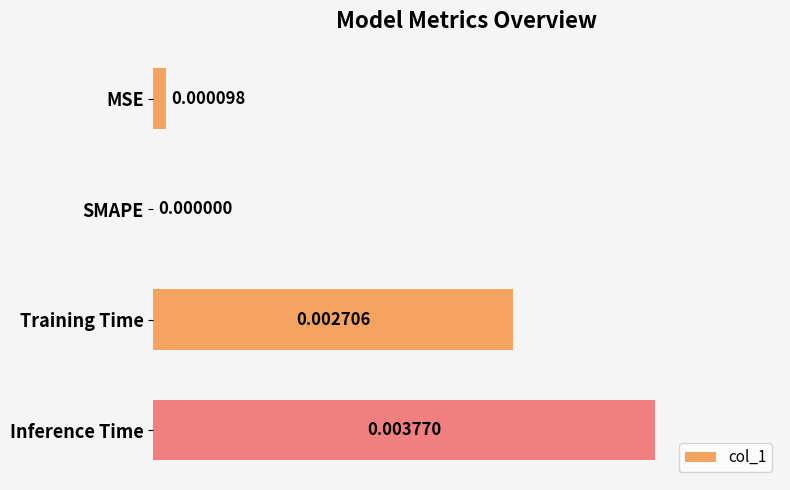

Where is the data nearest to the value 0?

SMAPE